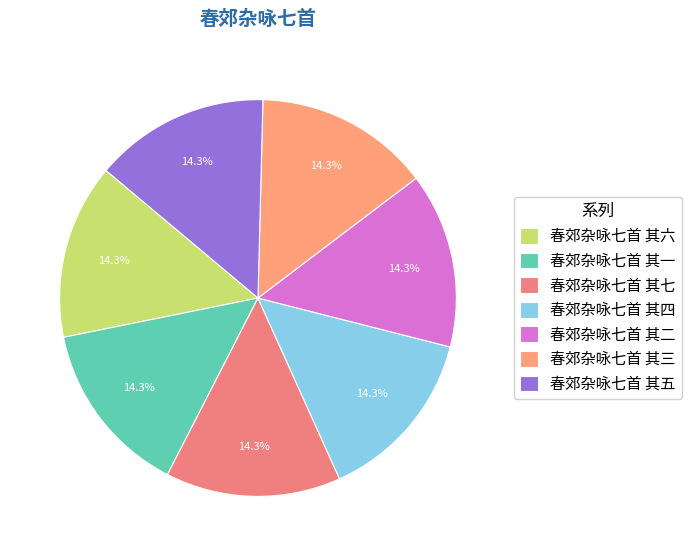

What is the total percentage of 春郊杂咏七首 其三 and 春郊杂咏七首 其七?

28.6%